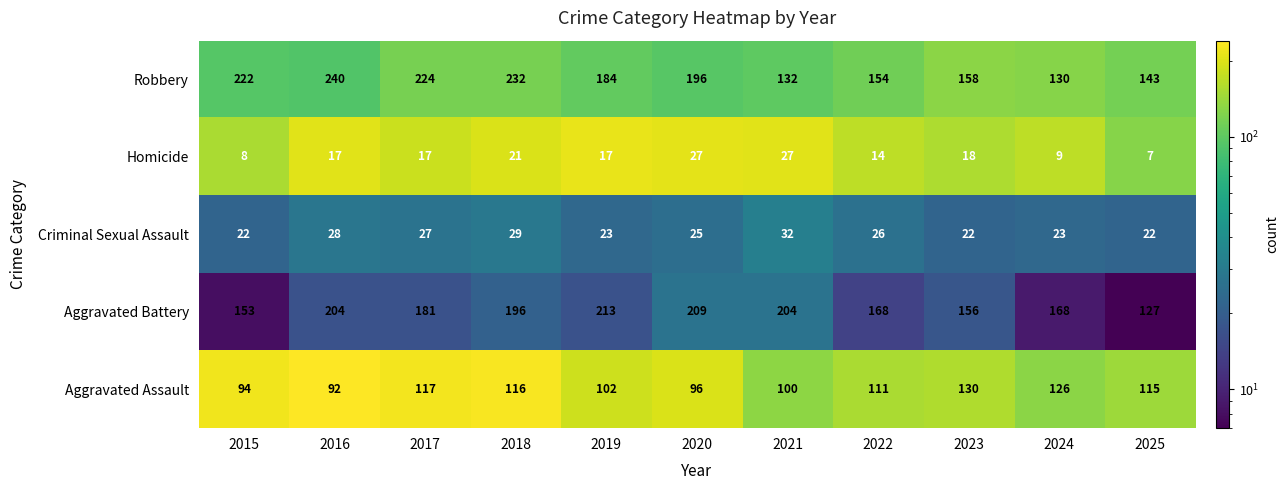

What is the difference between the maximum and minimum values in the Aggravated Assault series?

38